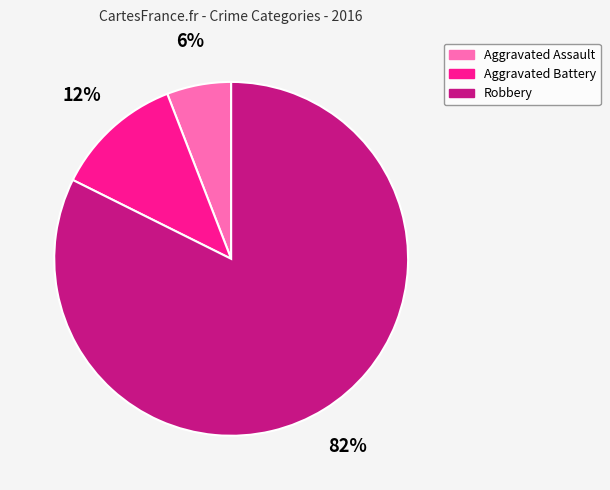

How many slices are in this pie chart?

3